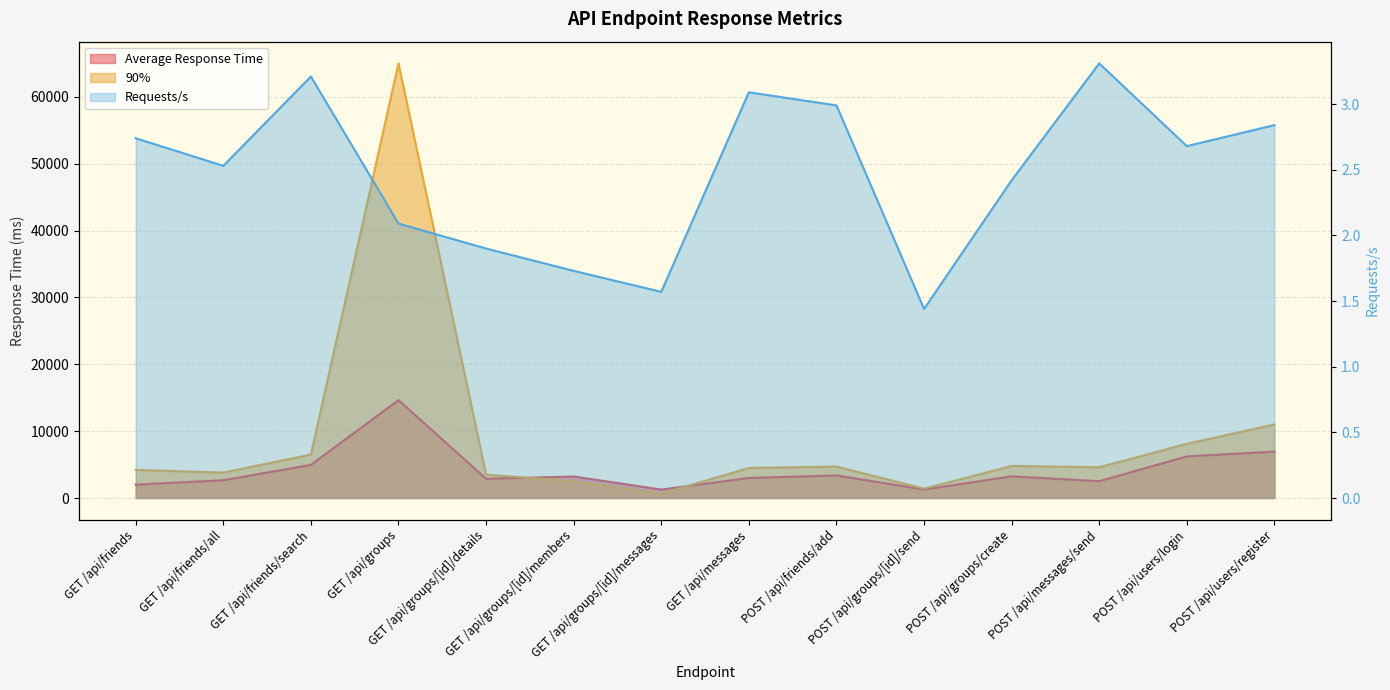

How many data points in 90% are less than 4600?

7